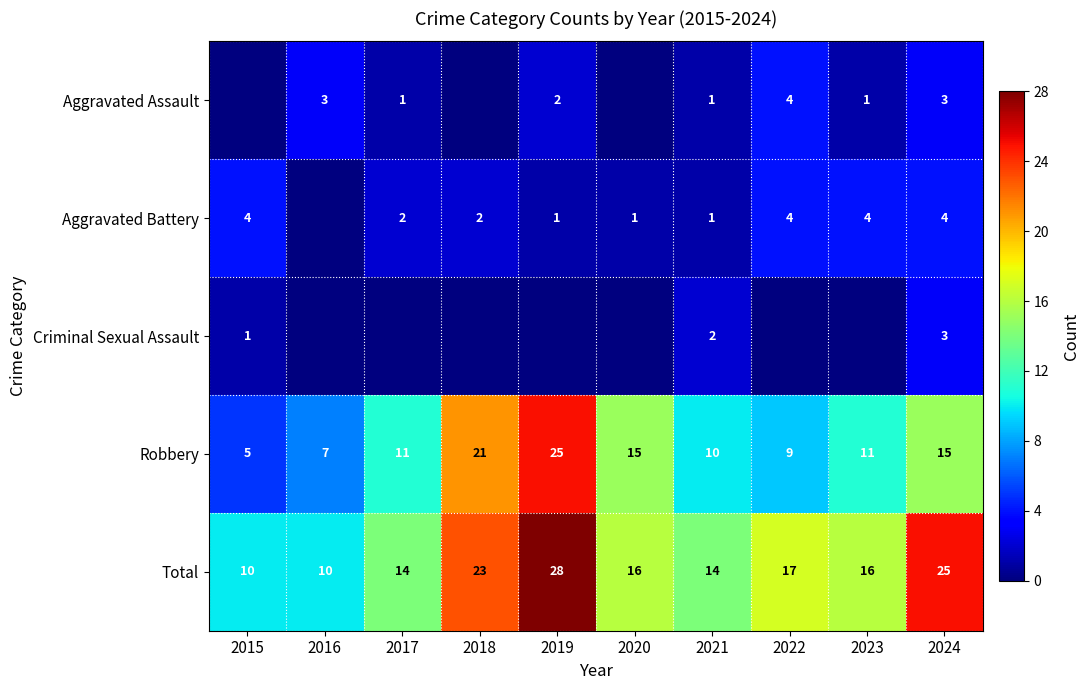

Read the Total value at 2017.

14